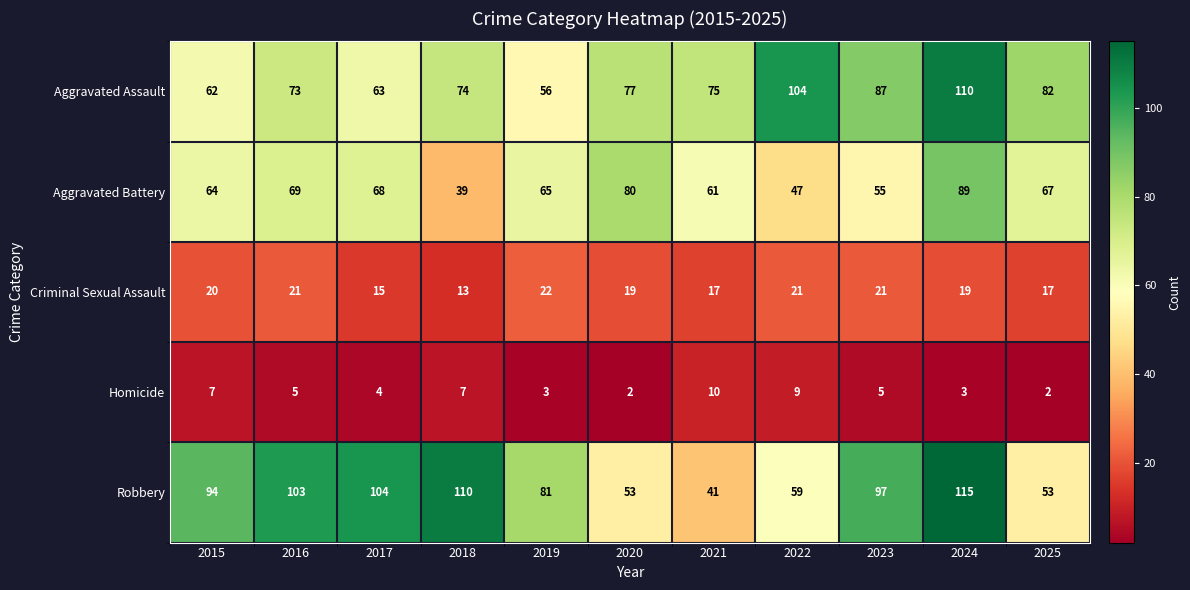

How many distinct data groups are displayed?

5